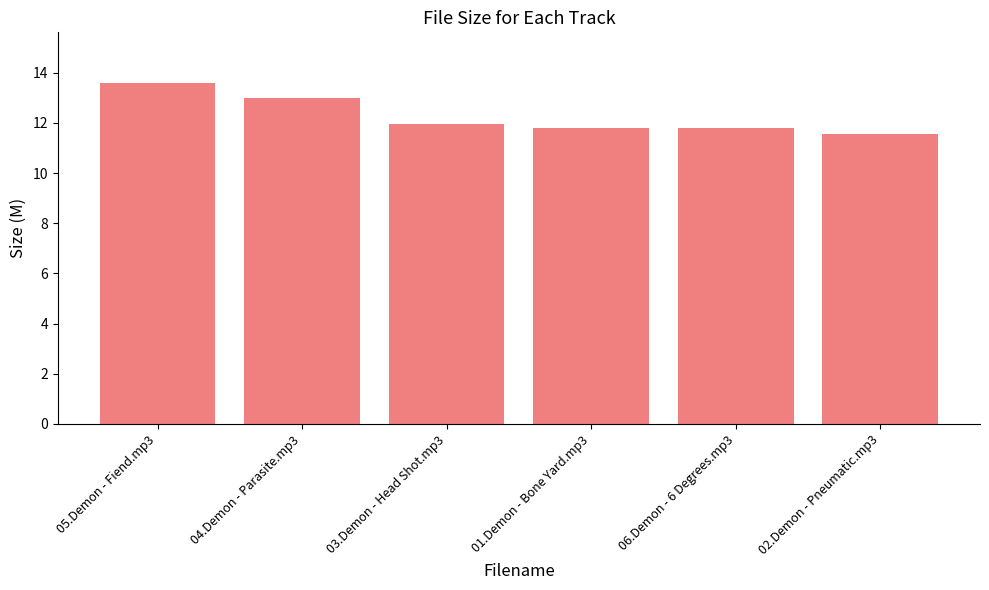

True or false: the data shows 13.6 at 05.Demon - Fiend.mp3.

True